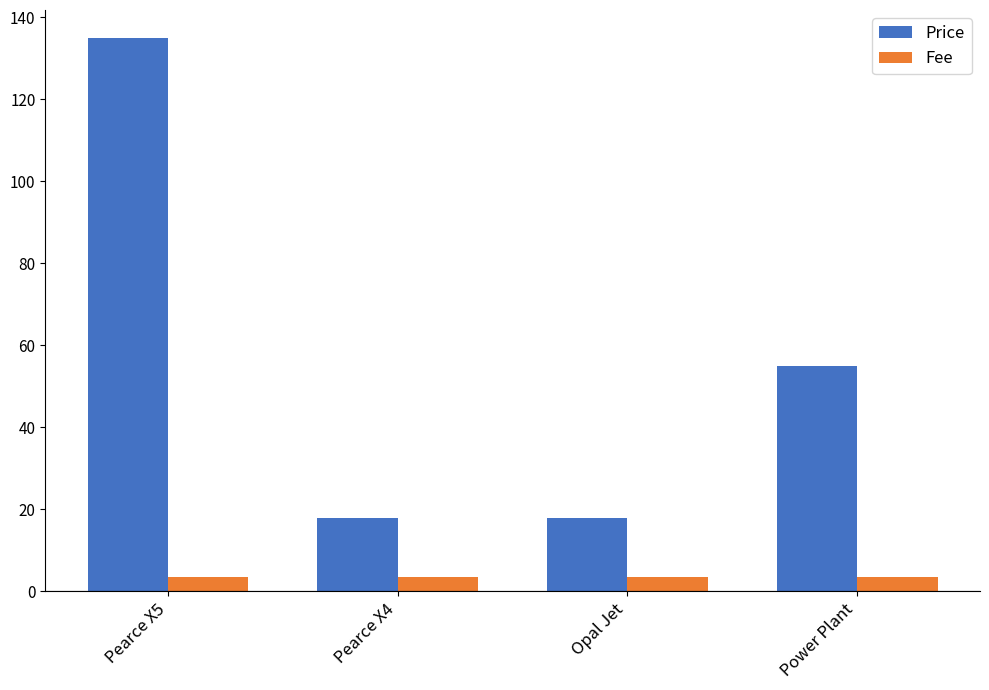

What is the maximum value shown in the chart?

135.0